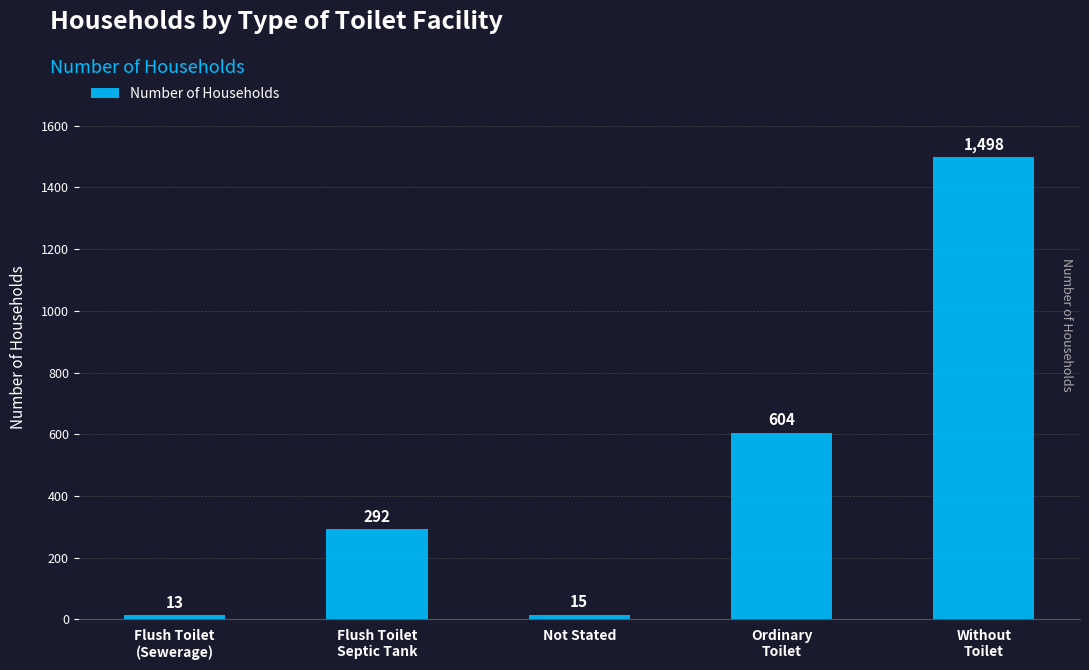

At which category does the chart reach its minimum across all series?

Flush Toilet
(Sewerage)